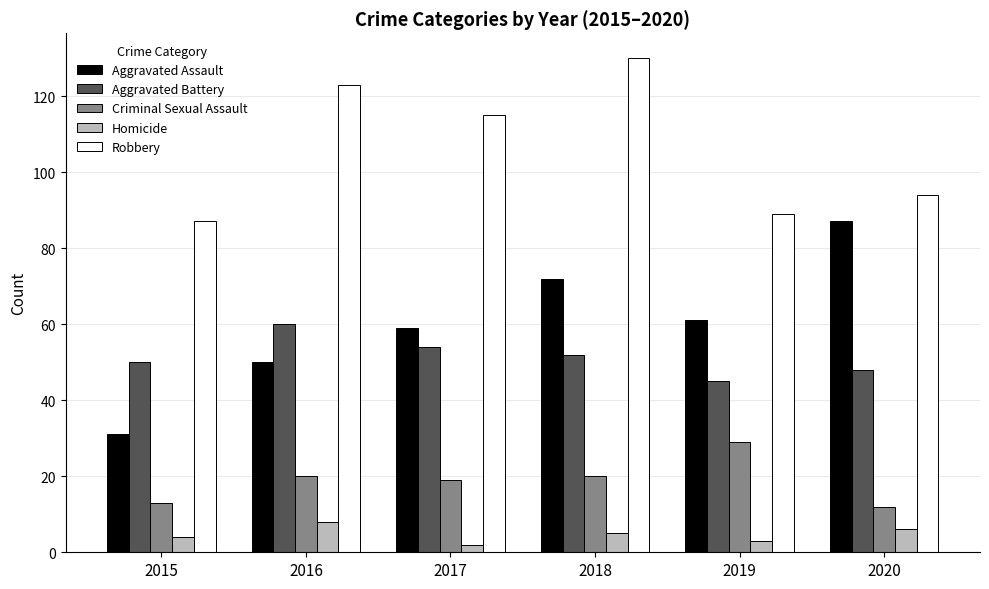

Where does the Robbery series first go above 115?

2016